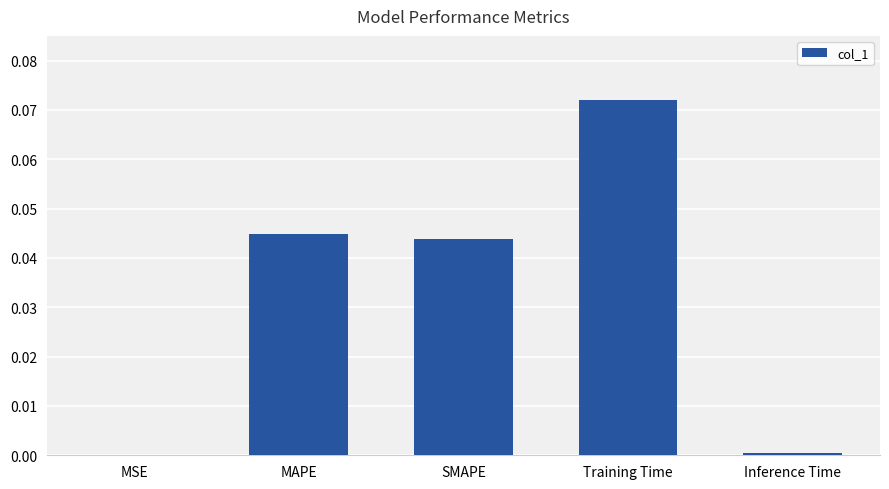

Which label corresponds to the largest value in the chart?

Training Time